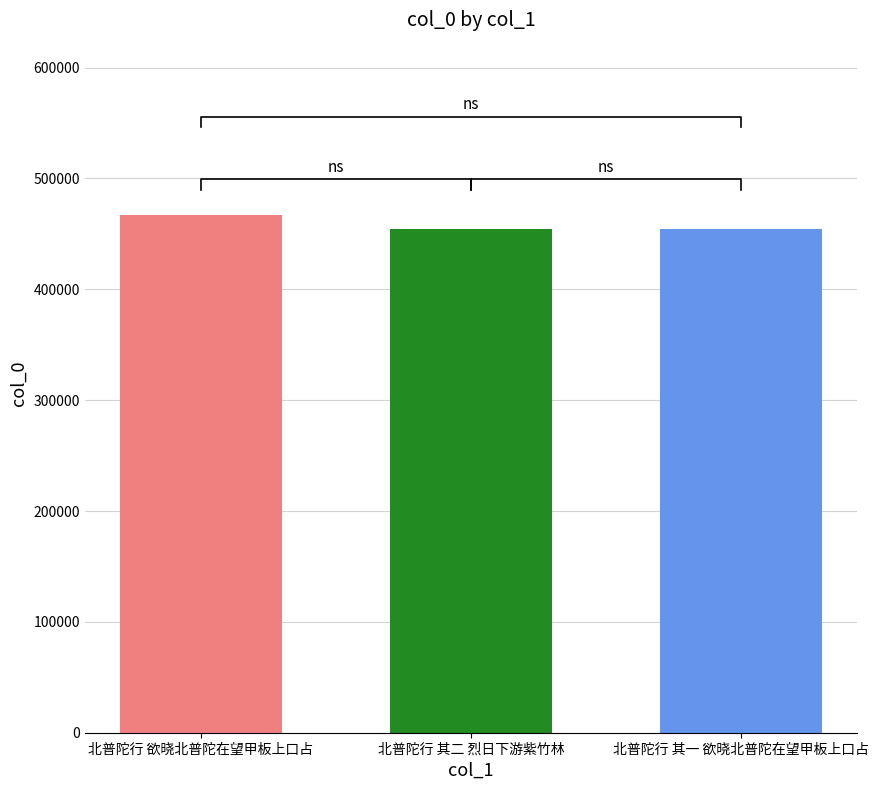

List the labels in order of value, largest first.

北普陀行 欲晓北普陀在望甲板上口占, 北普陀行 其二 烈日下游紫竹林, 北普陀行 其一 欲晓北普陀在望甲板上口占